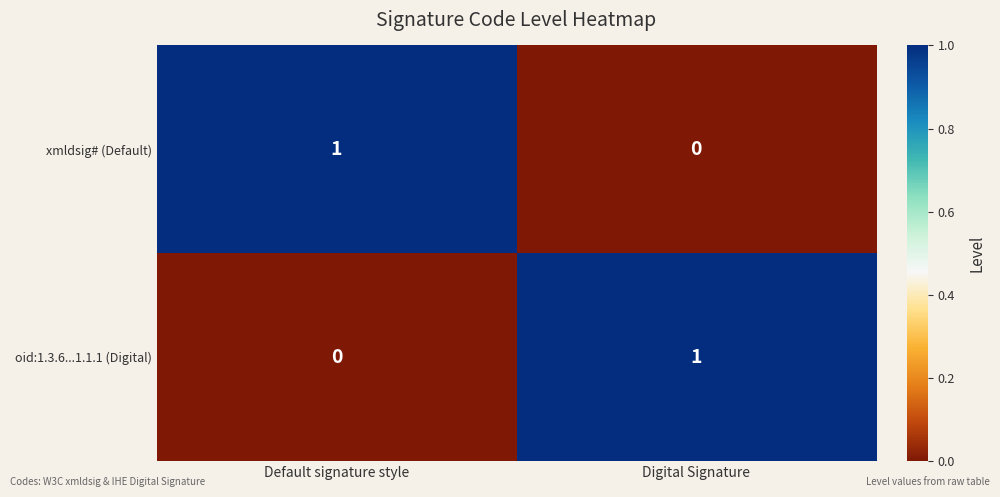

True or false: oid:1.3.6...1.1.1 (Digital) has a value of 1 at Digital Signature.

True